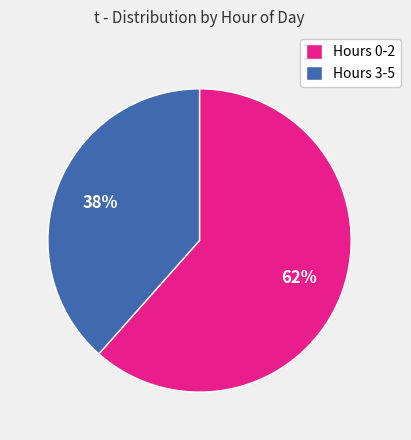

Count the number of slices in the pie.

2